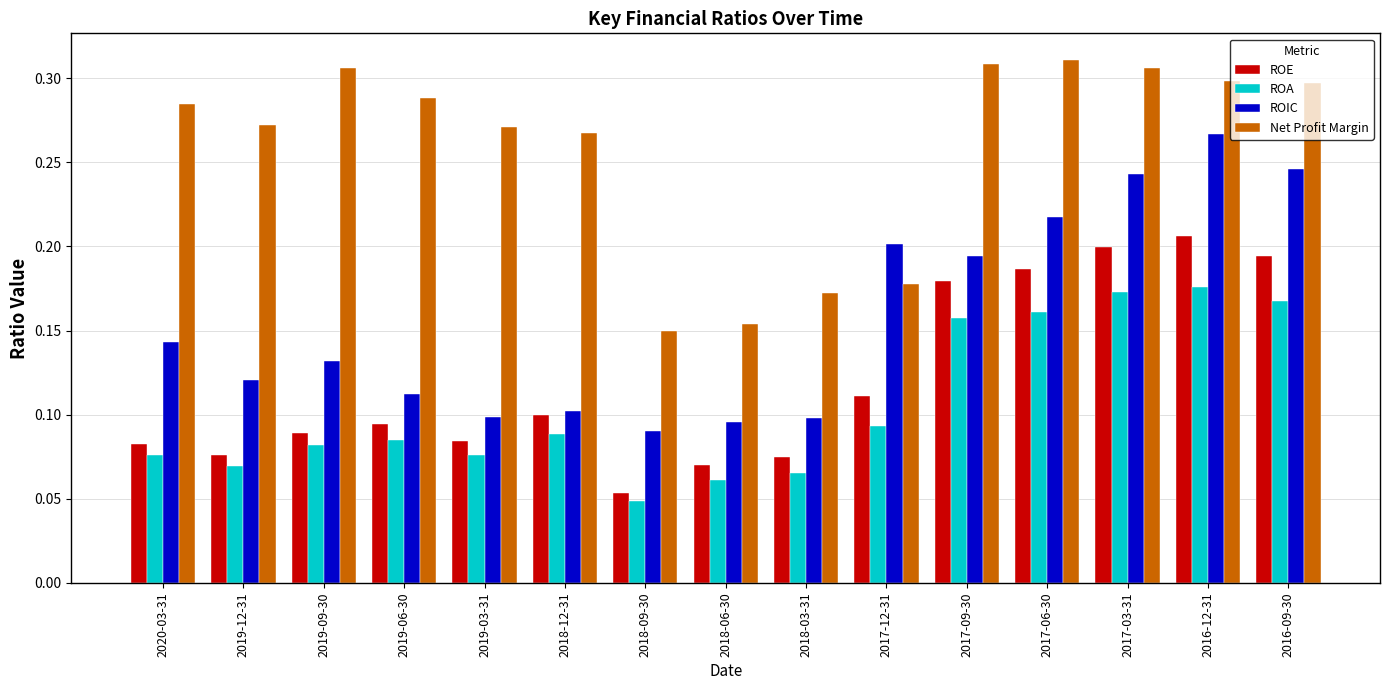

True or false: ROE has a value of 0.1 at 2019-12-31.

True